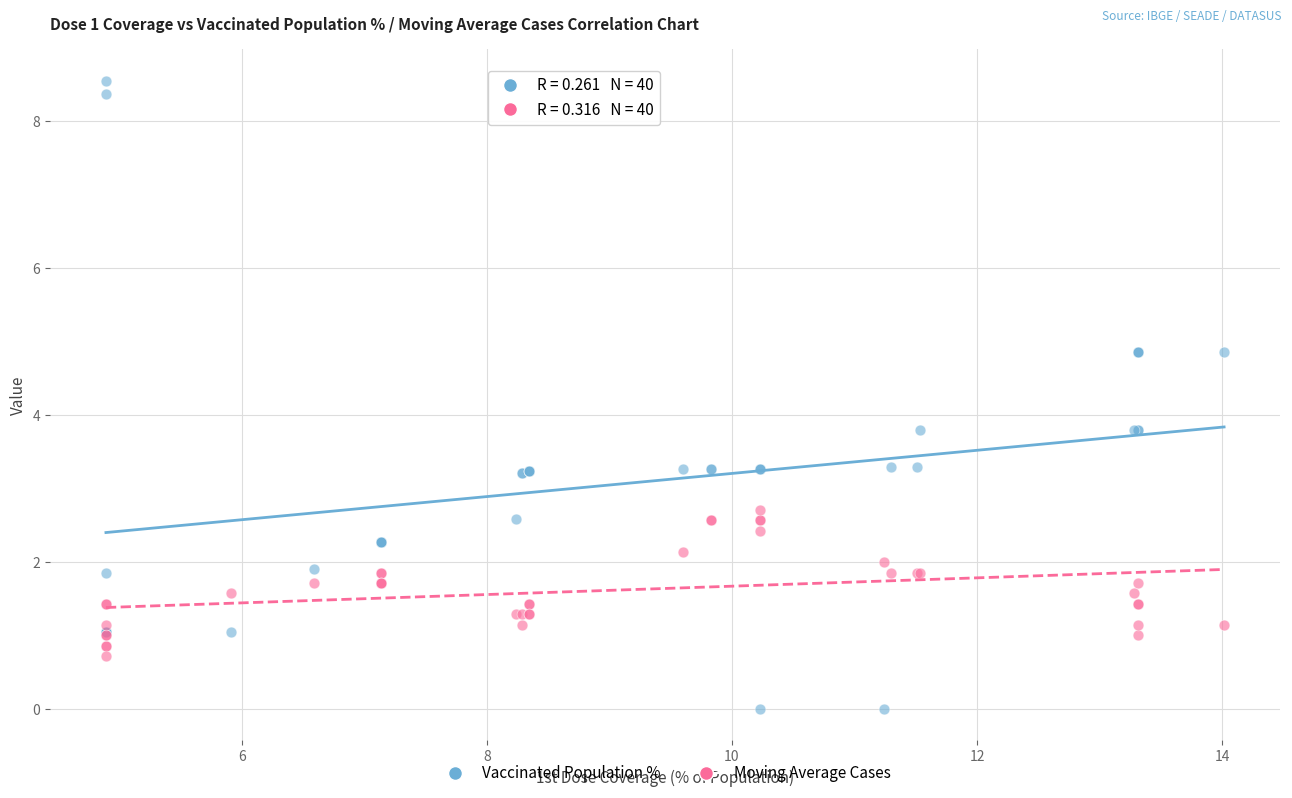

Which series reaches the maximum Y coordinate?

Vaccinated Population %